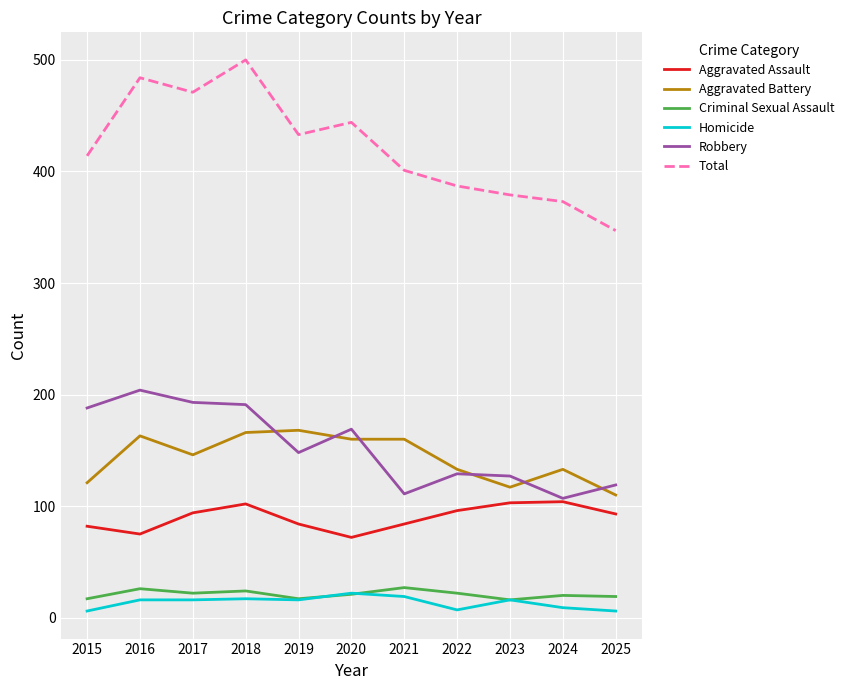

Rank the series by their maximum value, from lowest to highest.

Homicide, Criminal Sexual Assault, Aggravated Assault, Aggravated Battery, Robbery, Total